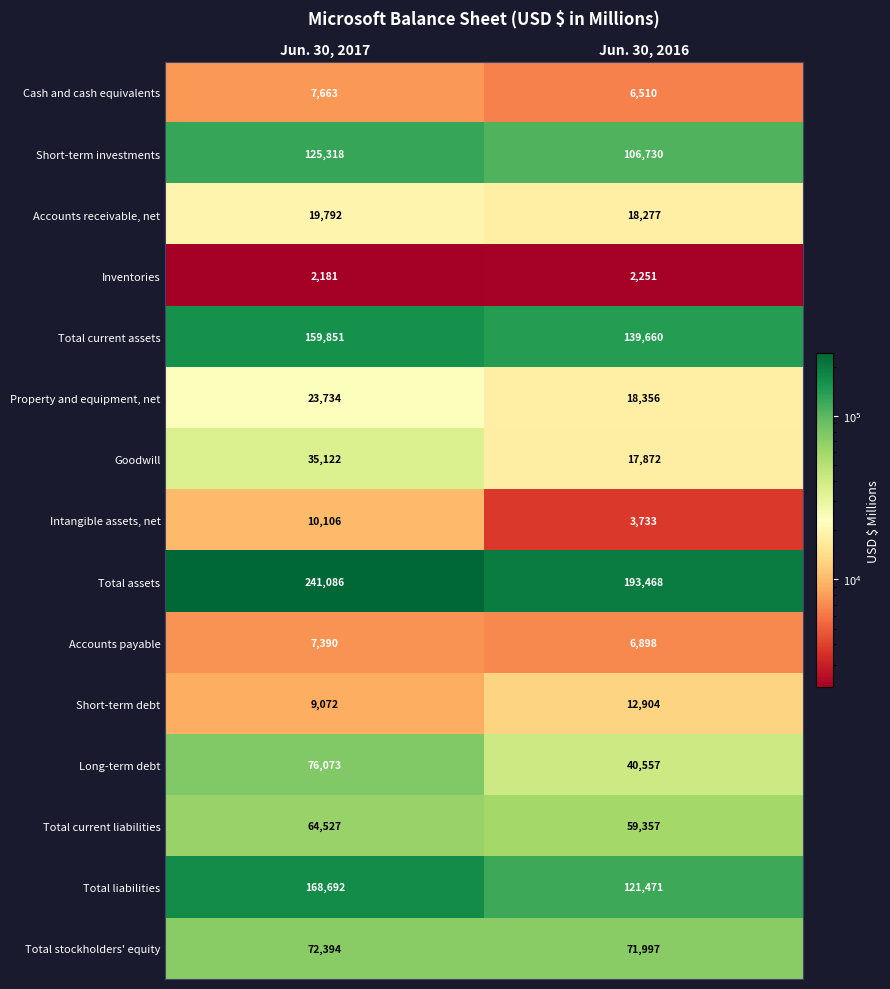

What is the difference between the highest and lowest values at Jun. 30, 2017?

238905